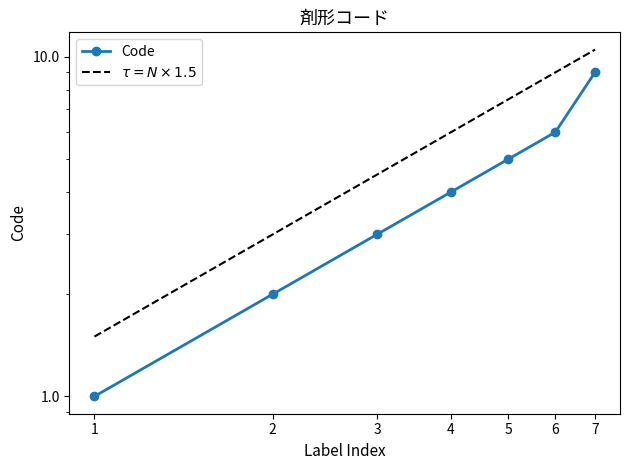

What is the change in value from 1 to 4?

+3